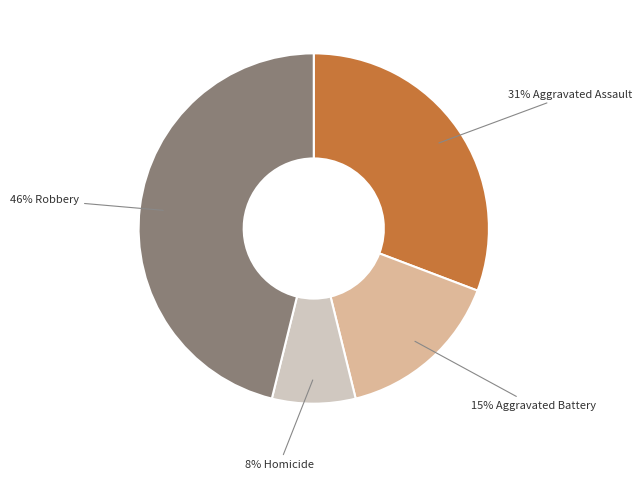

Rank the categories by value from highest to lowest.

46% Robbery, 31% Aggravated Assault, 15% Aggravated Battery, 8% Homicide